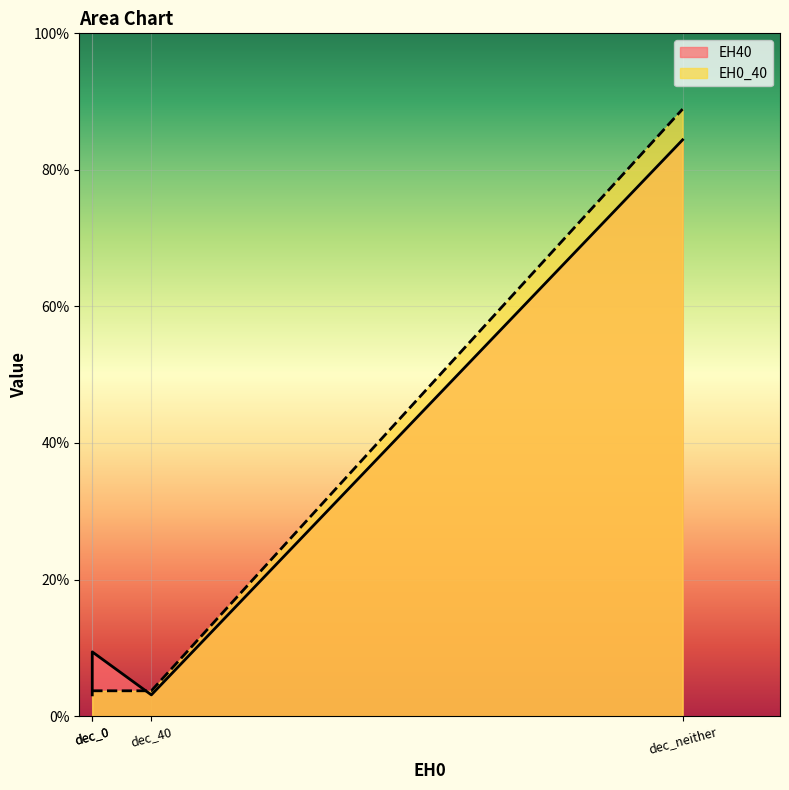

The EH0_40 series shows 0.0 at dec_40. True or false?

False